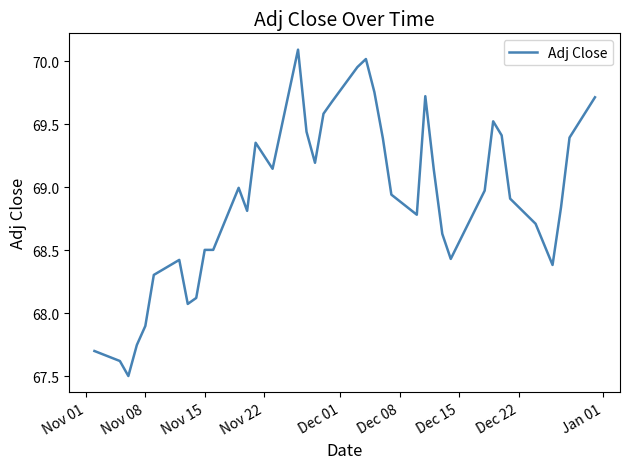

What is the difference between the maximum and minimum values?

2.6